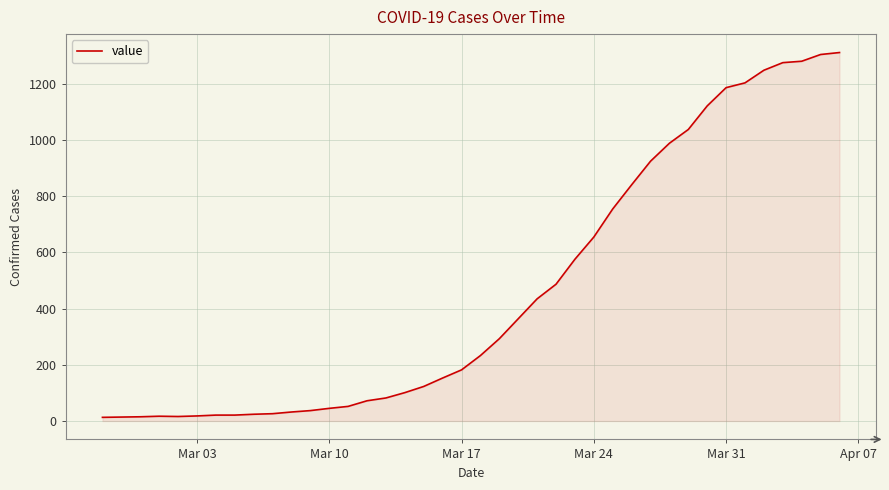

What is the greatest value displayed?

1312